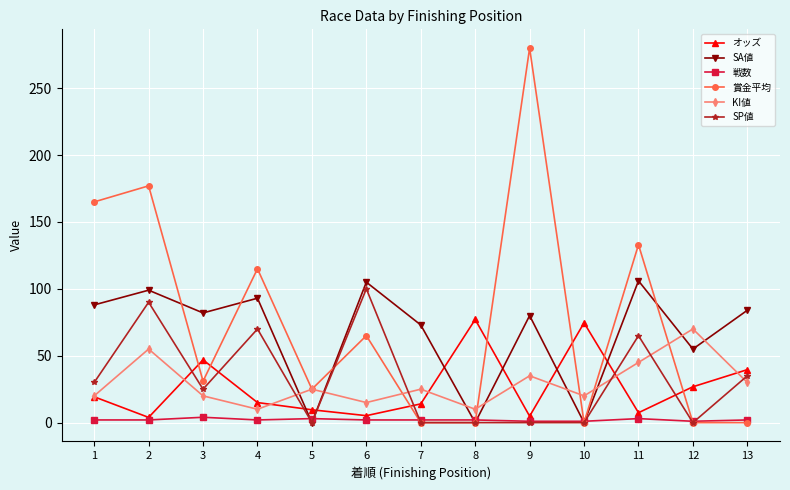

True or false: SA値 has more than 2 interior local peaks.

True